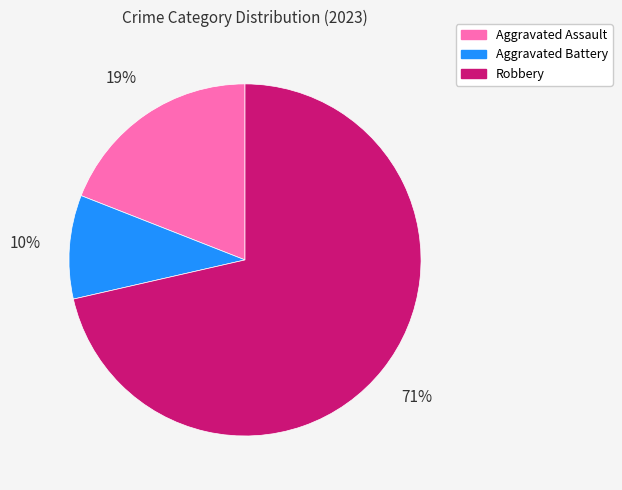

Combined, do Aggravated Battery and Aggravated Assault account for over 50%?

No